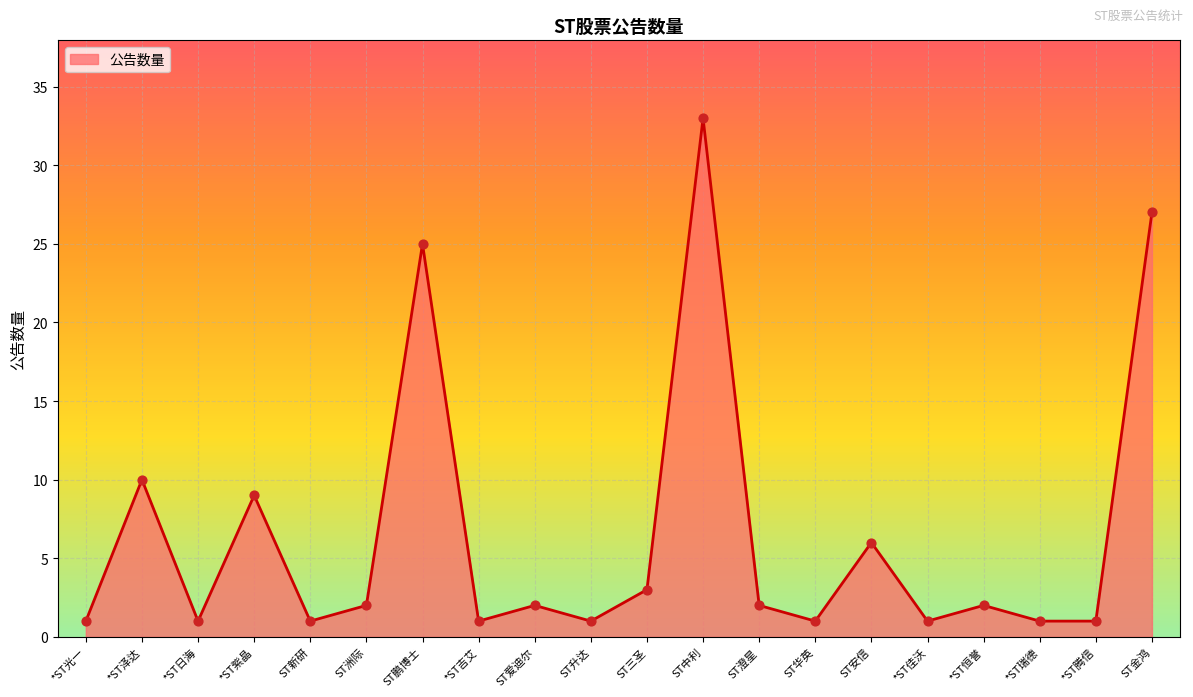

What is the ratio of the value at ST新研 to the value at ST华英?

1.0